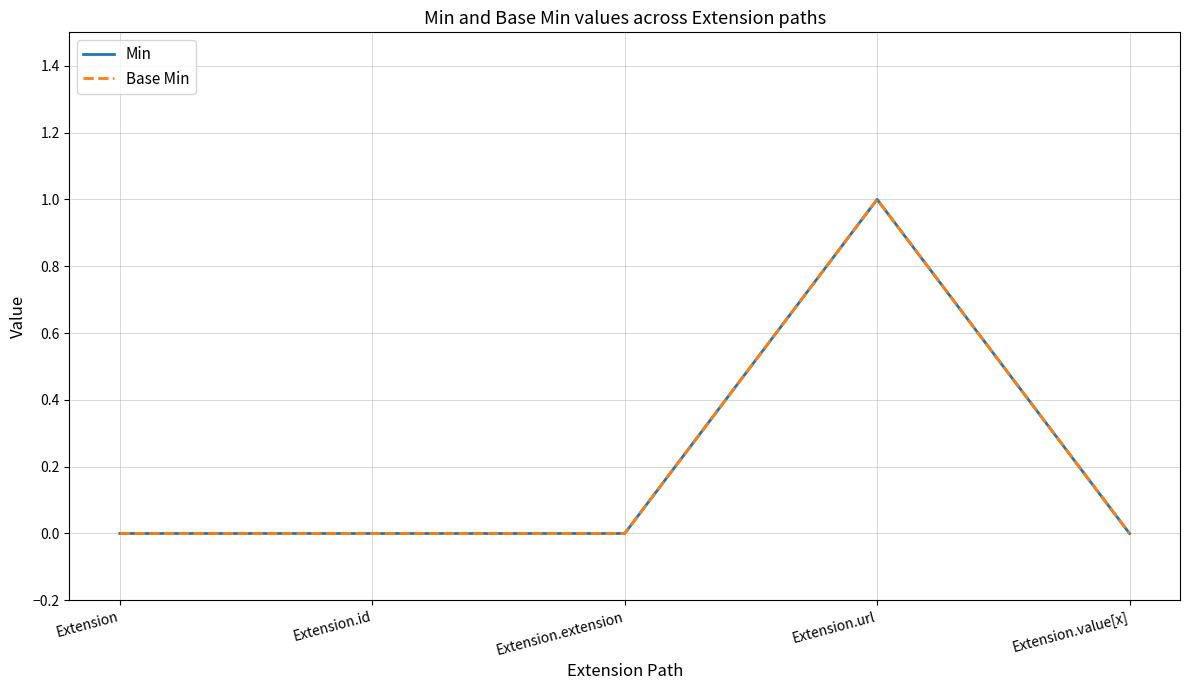

Reading right to left, what are all the values shown in this chart?

Min: 0	1	0	0	0
Base Min: 0	1	0	0	0